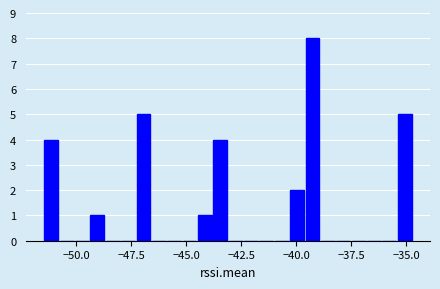

Read against the x-axis, roughly where is the centre of the tallest bar?

-39.5